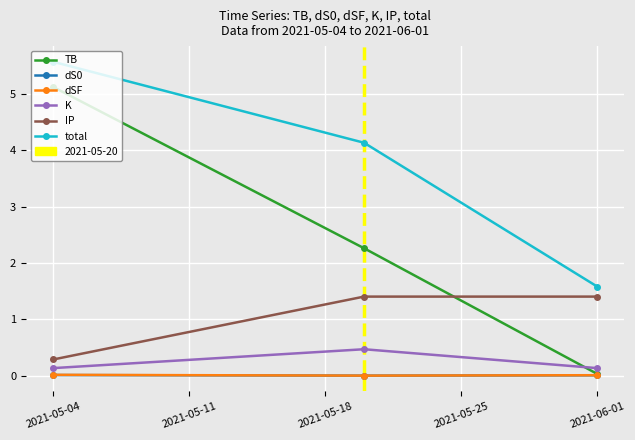

What is the highest value of the IP series?

1.4